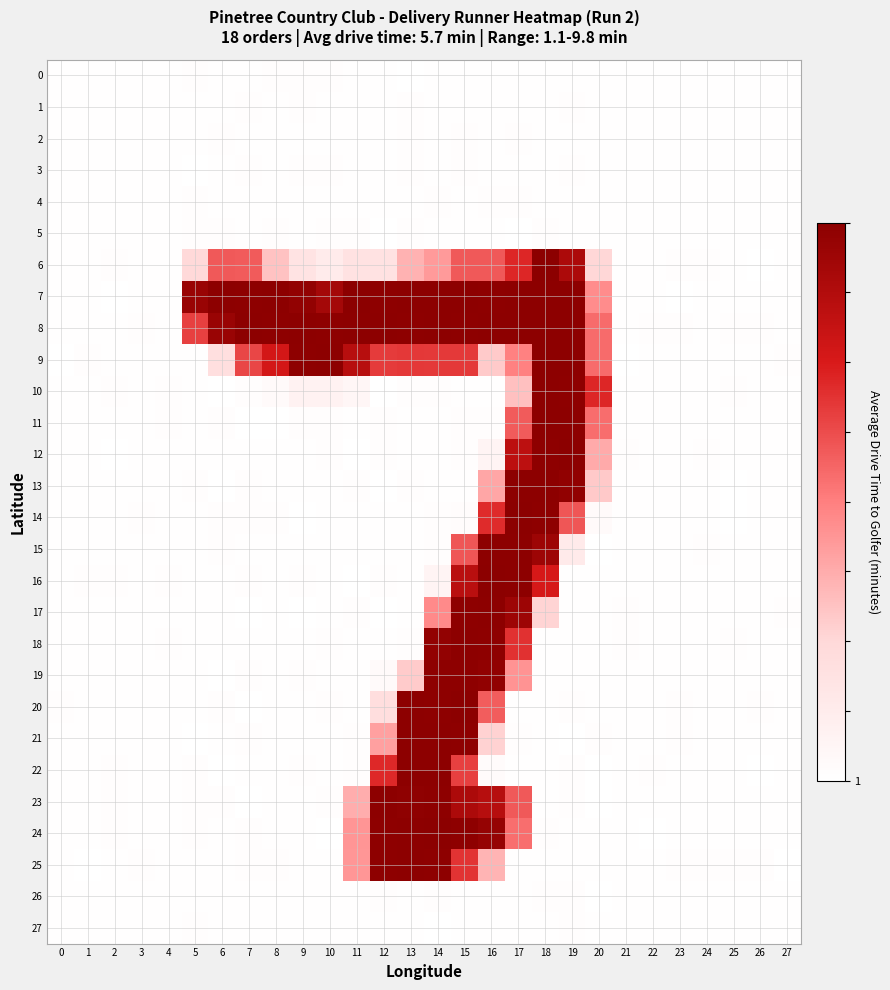

Count the number of data series in this chart.

28